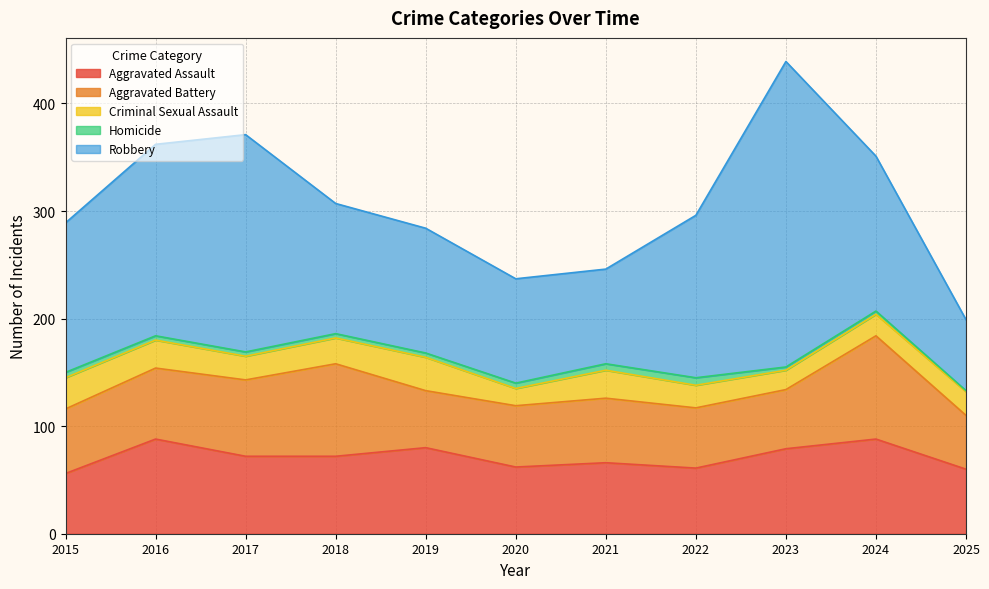

The value of Homicide at 2023 is 2. True or false?

False